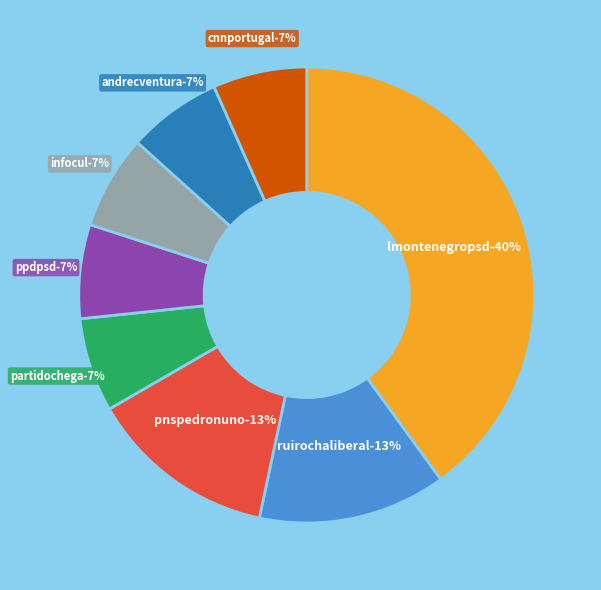

Count the number of slices in the pie.

8